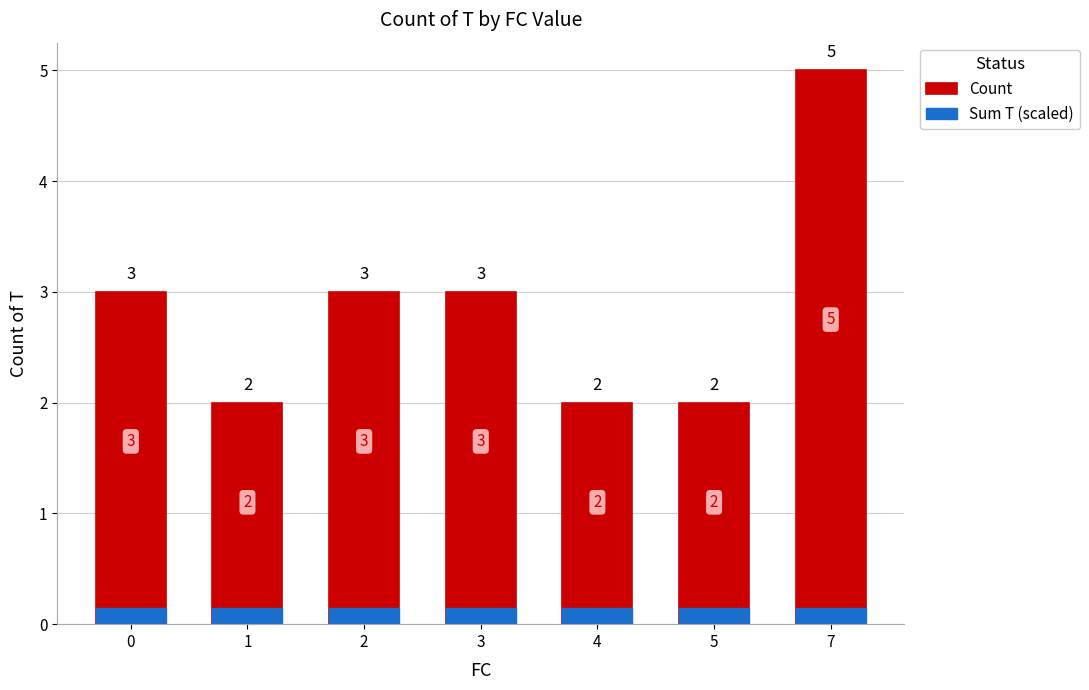

Rank the series at 1 from lowest to highest value.

Sum T (scaled), Count